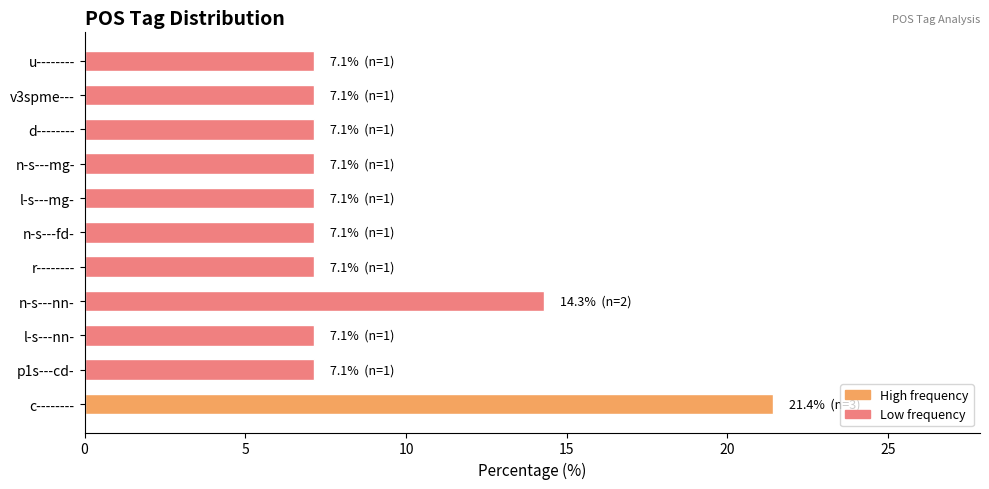

What is the ratio of the value at l-s---nn- to the value at n-s---fd-?

1.0